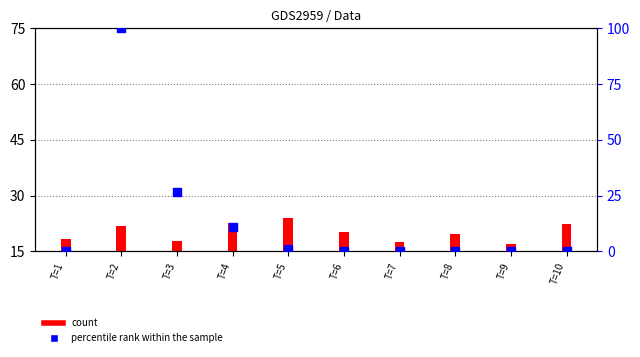

Which series reaches the maximum Y coordinate?

percentile rank within the sample